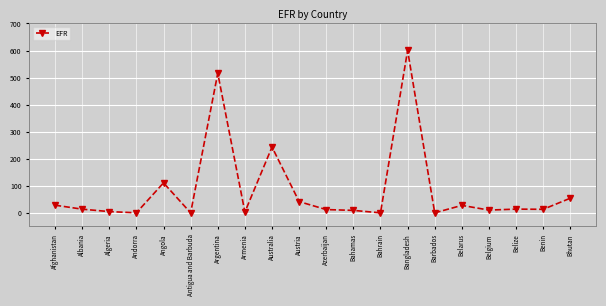

Count the number of values greater than 13.

11